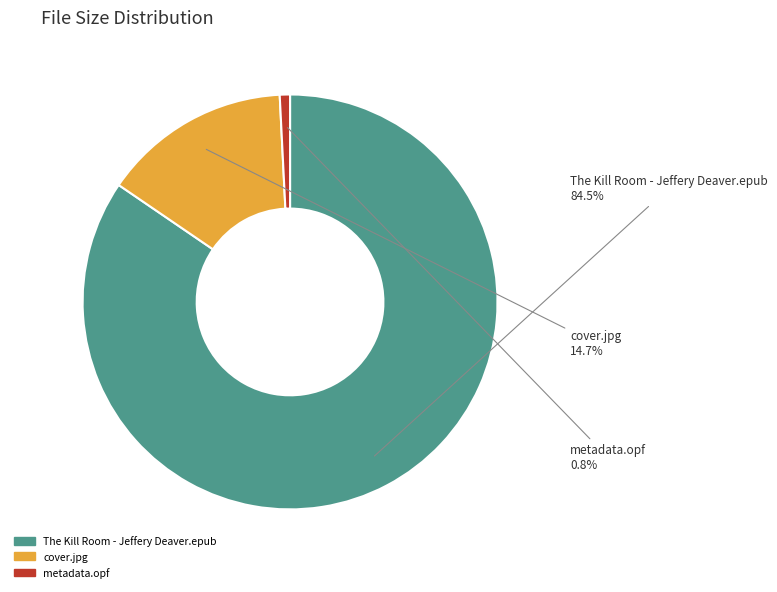

Combined, what portion of the pie is cover.jpg and metadata.opf?

15.5%